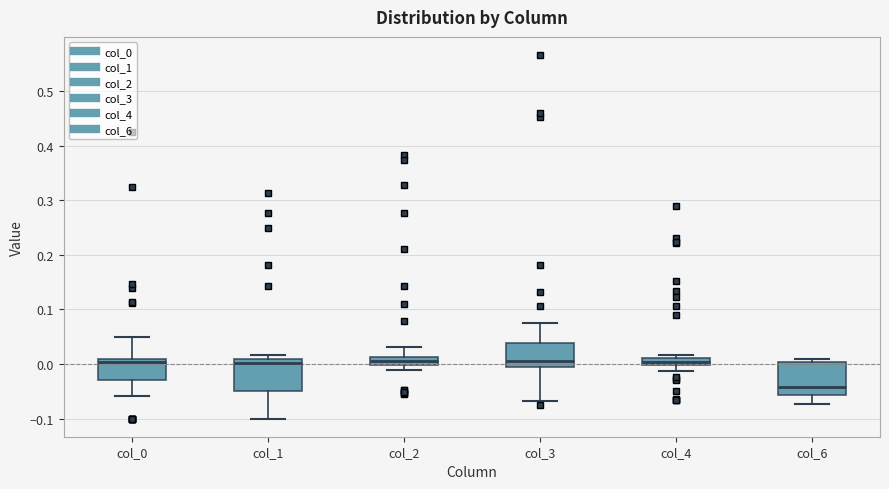

Which box has the lowest median line?

col_6